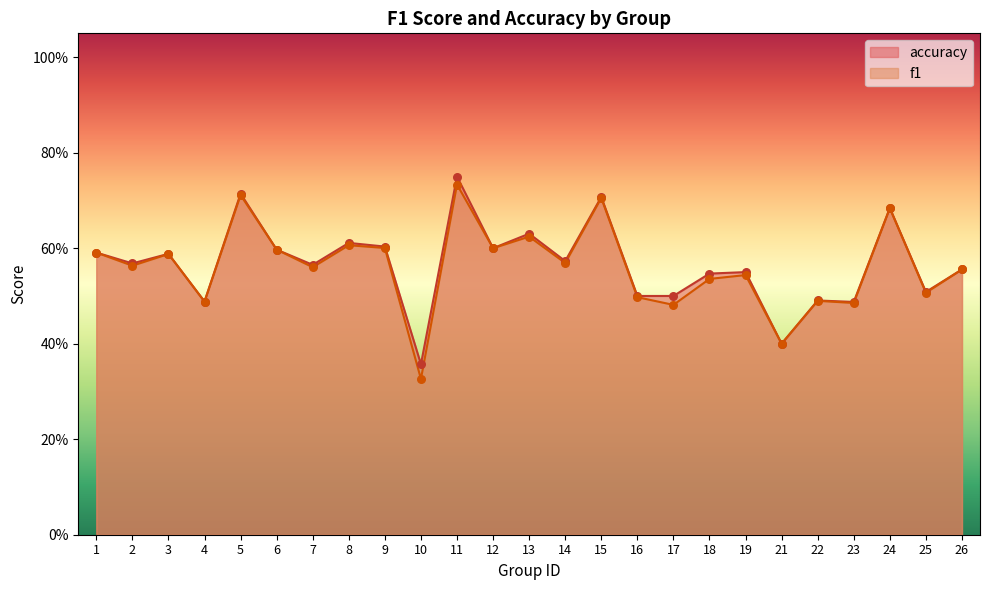

Which series has the largest total across all categories?

accuracy